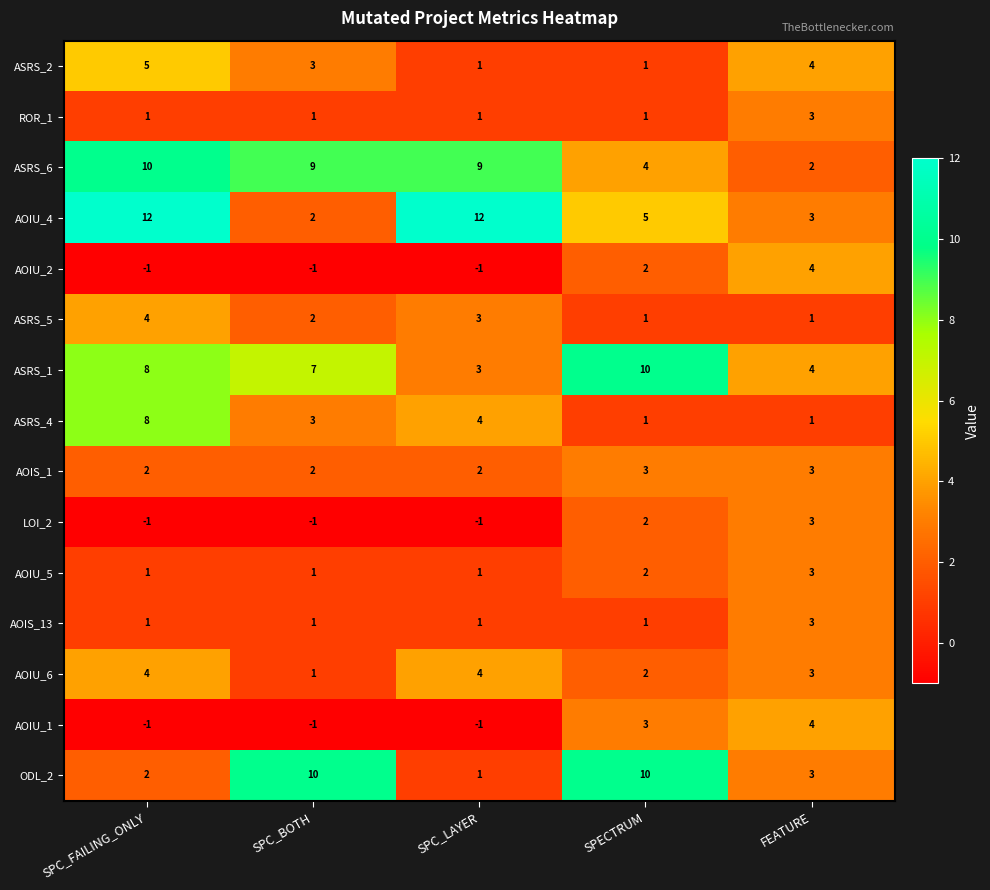

Count the number of categories in the chart.

5